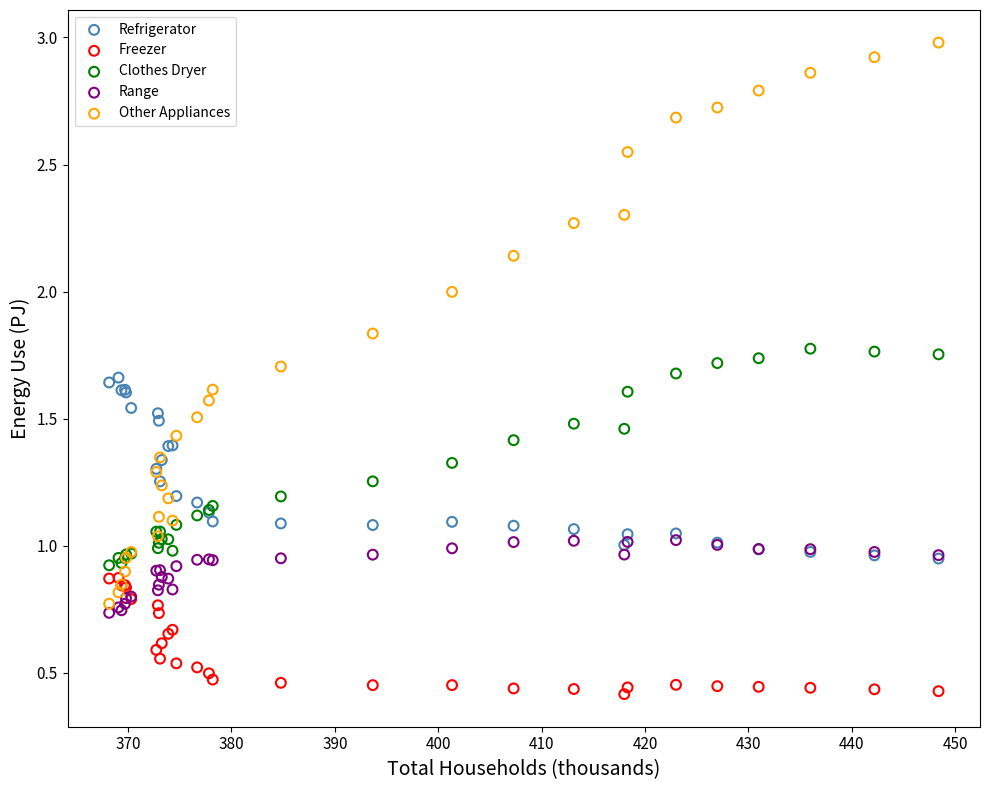

Which series has the largest Y range (max minus min)?

Other Appliances